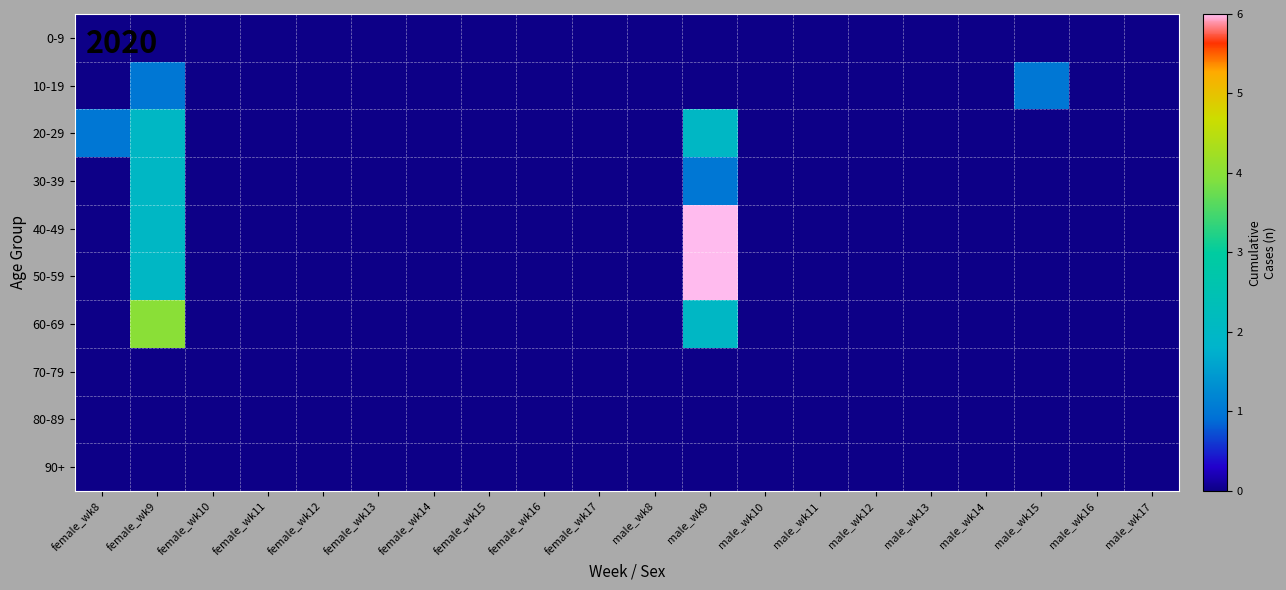

Reading left to right, list all the values displayed in this chart.

0-9: female_wk8=0	female_wk9=0	female_wk10=0	female_wk11=0	female_wk12=0	female_wk13=0	female_wk14=0	female_wk15=0	female_wk16=0	female_wk17=0	male_wk8=0	male_wk9=0	male_wk10=0	male_wk11=0	male_wk12=0	male_wk13=0	male_wk14=0	male_wk15=0	male_wk16=0	male_wk17=0
10-19: female_wk8=0	female_wk9=1	female_wk10=0	female_wk11=0	female_wk12=0	female_wk13=0	female_wk14=0	female_wk15=0	female_wk16=0	female_wk17=0	male_wk8=0	male_wk9=0	male_wk10=0	male_wk11=0	male_wk12=0	male_wk13=0	male_wk14=0	male_wk15=1	male_wk16=0	male_wk17=0
20-29: female_wk8=1	female_wk9=2	female_wk10=0	female_wk11=0	female_wk12=0	female_wk13=0	female_wk14=0	female_wk15=0	female_wk16=0	female_wk17=0	male_wk8=0	male_wk9=2	male_wk10=0	male_wk11=0	male_wk12=0	male_wk13=0	male_wk14=0	male_wk15=0	male_wk16=0	male_wk17=0
30-39: female_wk8=0	female_wk9=2	female_wk10=0	female_wk11=0	female_wk12=0	female_wk13=0	female_wk14=0	female_wk15=0	female_wk16=0	female_wk17=0	male_wk8=0	male_wk9=1	male_wk10=0	male_wk11=0	male_wk12=0	male_wk13=0	male_wk14=0	male_wk15=0	male_wk16=0	male_wk17=0
40-49: female_wk8=0	female_wk9=2	female_wk10=0	female_wk11=0	female_wk12=0	female_wk13=0	female_wk14=0	female_wk15=0	female_wk16=0	female_wk17=0	male_wk8=0	male_wk9=6	male_wk10=0	male_wk11=0	male_wk12=0	male_wk13=0	male_wk14=0	male_wk15=0	male_wk16=0	male_wk17=0
50-59: female_wk8=0	female_wk9=2	female_wk10=0	female_wk11=0	female_wk12=0	female_wk13=0	female_wk14=0	female_wk15=0	female_wk16=0	female_wk17=0	male_wk8=0	male_wk9=6	male_wk10=0	male_wk11=0	male_wk12=0	male_wk13=0	male_wk14=0	male_wk15=0	male_wk16=0	male_wk17=0
60-69: female_wk8=0	female_wk9=4	female_wk10=0	female_wk11=0	female_wk12=0	female_wk13=0	female_wk14=0	female_wk15=0	female_wk16=0	female_wk17=0	male_wk8=0	male_wk9=2	male_wk10=0	male_wk11=0	male_wk12=0	male_wk13=0	male_wk14=0	male_wk15=0	male_wk16=0	male_wk17=0
70-79: female_wk8=0	female_wk9=0	female_wk10=0	female_wk11=0	female_wk12=0	female_wk13=0	female_wk14=0	female_wk15=0	female_wk16=0	female_wk17=0	male_wk8=0	male_wk9=0	male_wk10=0	male_wk11=0	male_wk12=0	male_wk13=0	male_wk14=0	male_wk15=0	male_wk16=0	male_wk17=0
80-89: female_wk8=0	female_wk9=0	female_wk10=0	female_wk11=0	female_wk12=0	female_wk13=0	female_wk14=0	female_wk15=0	female_wk16=0	female_wk17=0	male_wk8=0	male_wk9=0	male_wk10=0	male_wk11=0	male_wk12=0	male_wk13=0	male_wk14=0	male_wk15=0	male_wk16=0	male_wk17=0
90+: female_wk8=0	female_wk9=0	female_wk10=0	female_wk11=0	female_wk12=0	female_wk13=0	female_wk14=0	female_wk15=0	female_wk16=0	female_wk17=0	male_wk8=0	male_wk9=0	male_wk10=0	male_wk11=0	male_wk12=0	male_wk13=0	male_wk14=0	male_wk15=0	male_wk16=0	male_wk17=0